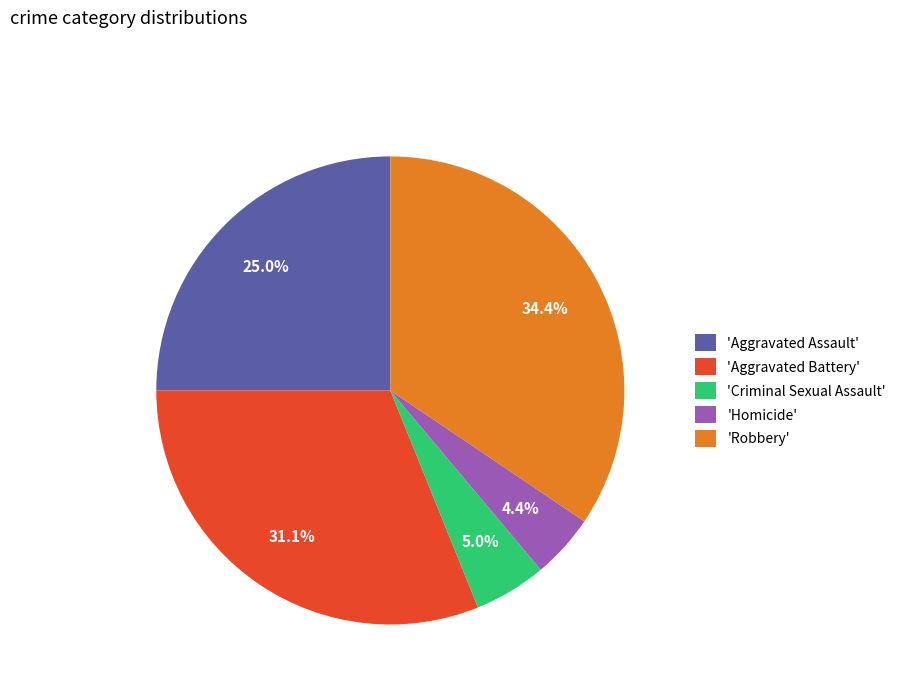

What percentage do 'Criminal Sexual Assault' and 'Robbery' together represent?

39.4%